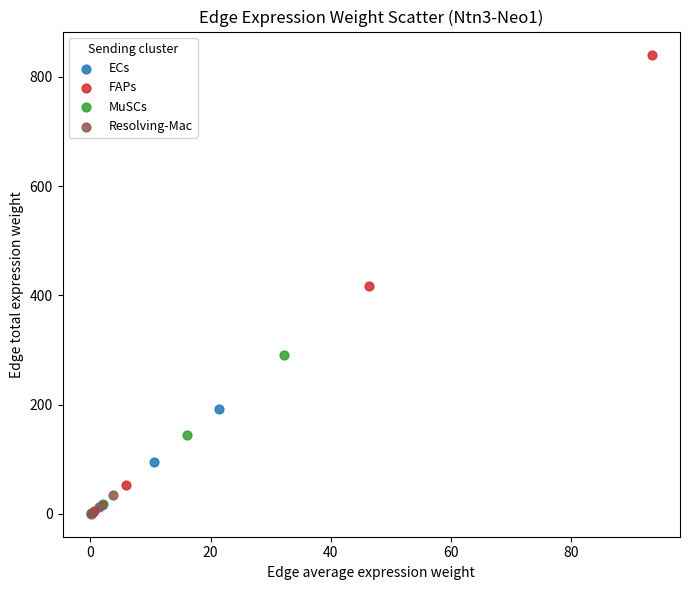

Which series reaches the maximum Y coordinate?

FAPs